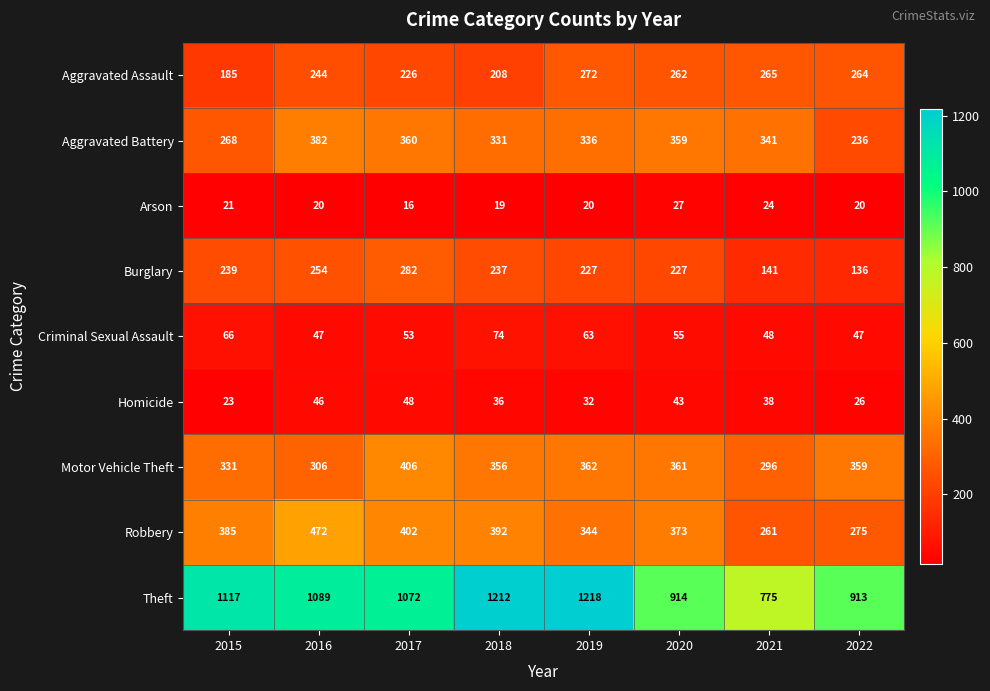

Which label corresponds to the smallest value in the chart?

2017